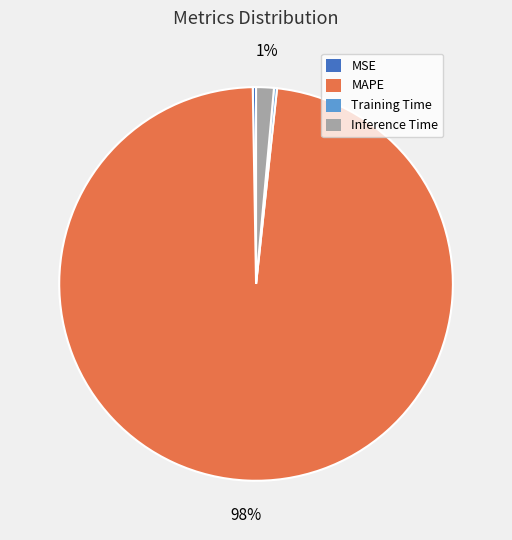

To the nearest percent, what is the average slice percentage?

25%